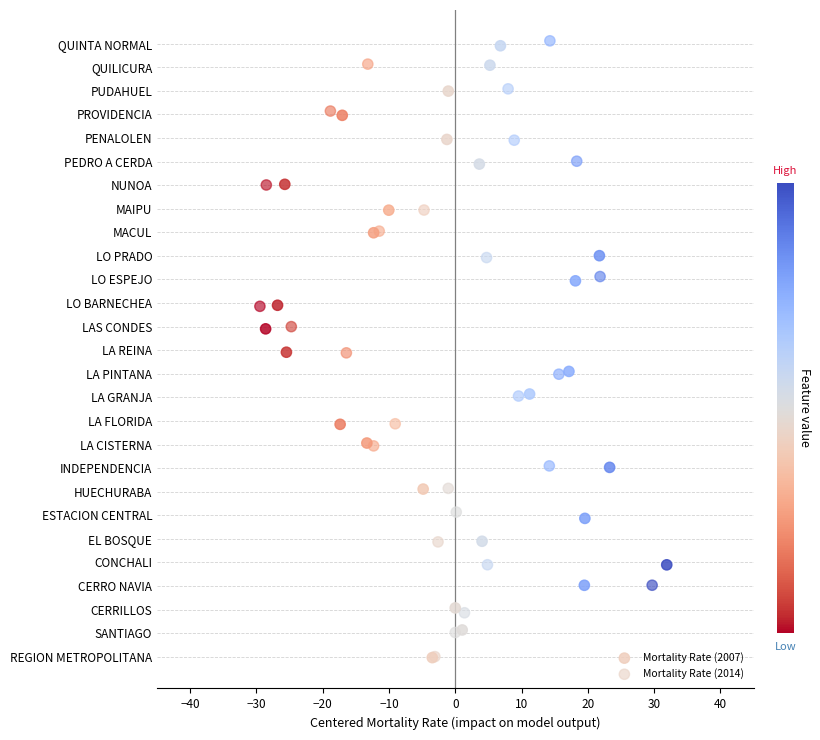

What are all the series names shown in the legend?

Mortality Rate (2007), Mortality Rate (2014)